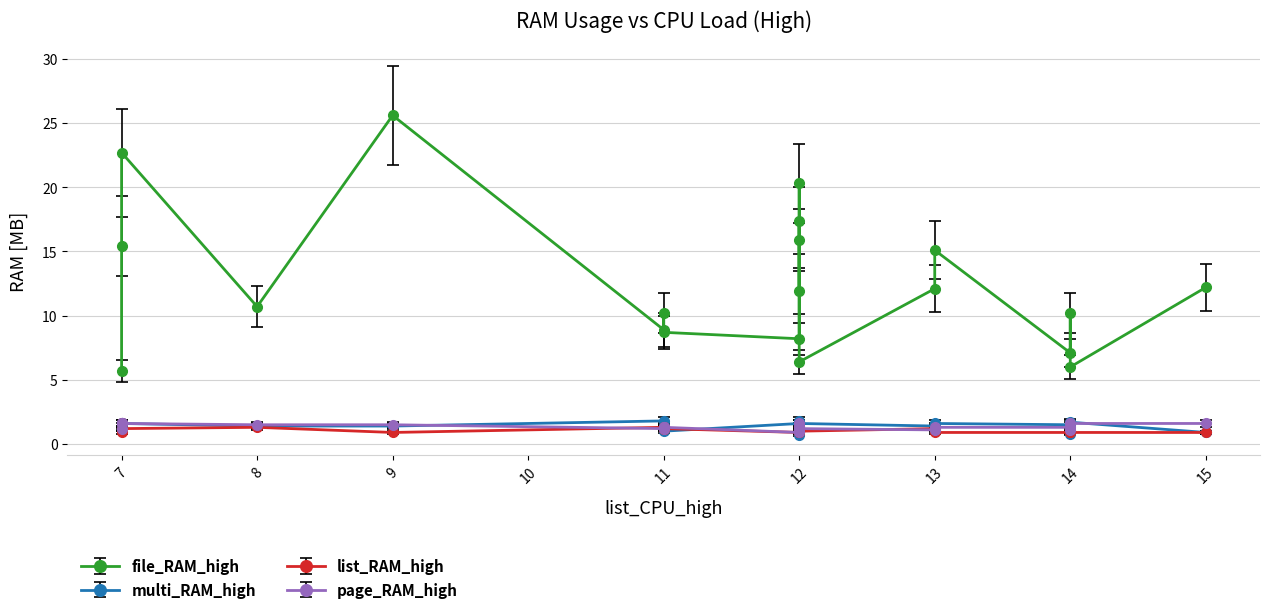

Which has a higher value, 15 or 19?

15